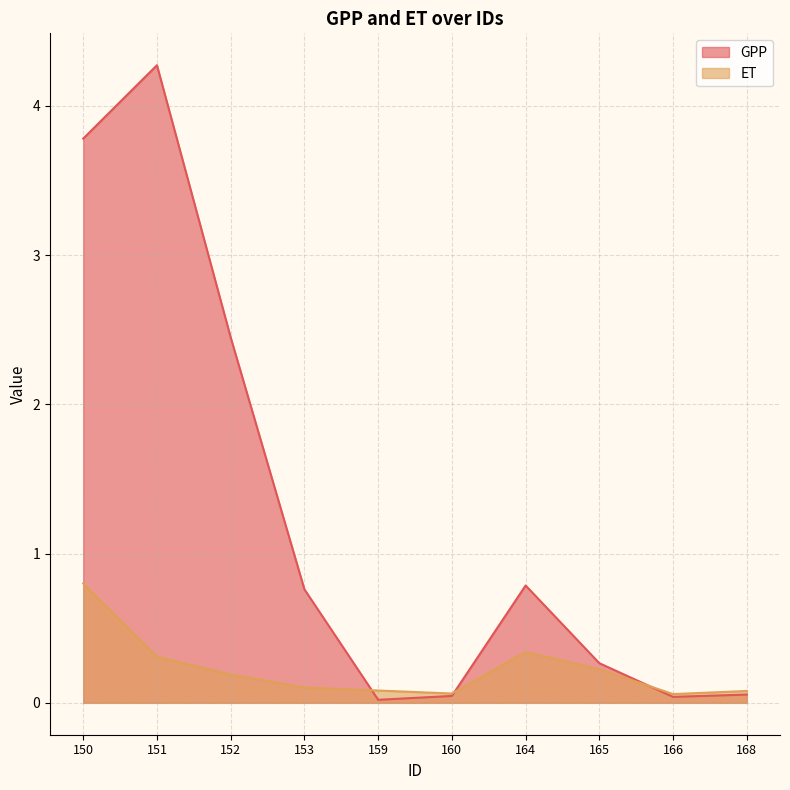

List the series in order of their overall mean, highest first.

GPP, ET